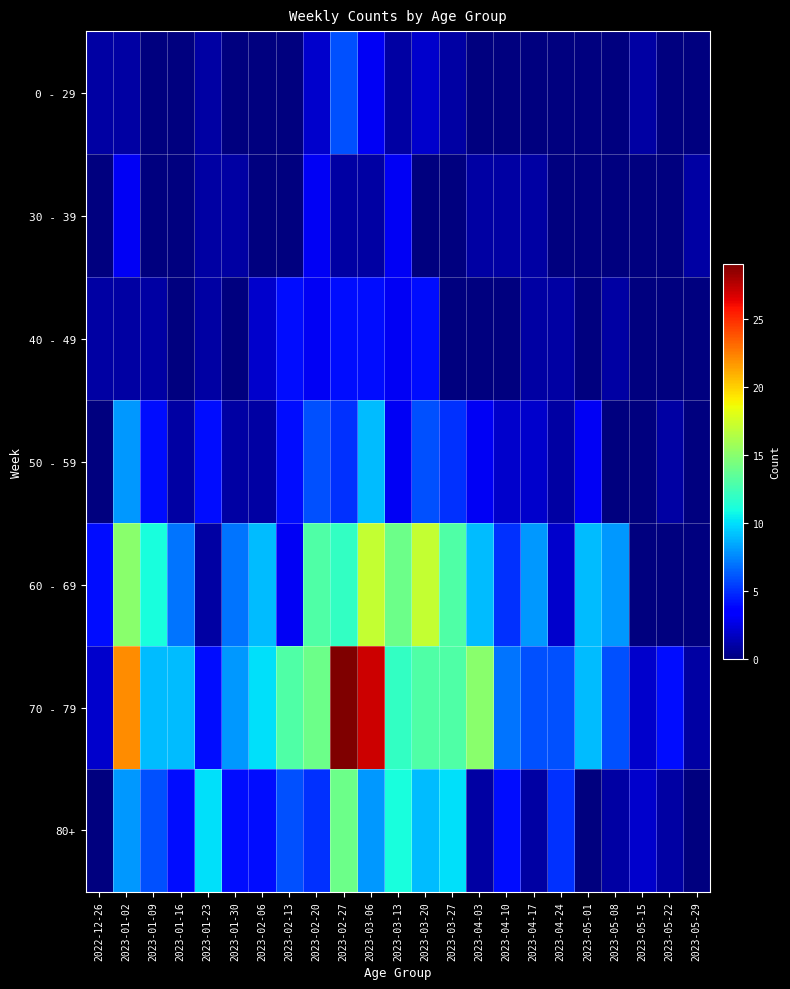

Between 2023-04-24 and 2023-05-22, which is larger?

2023-04-24